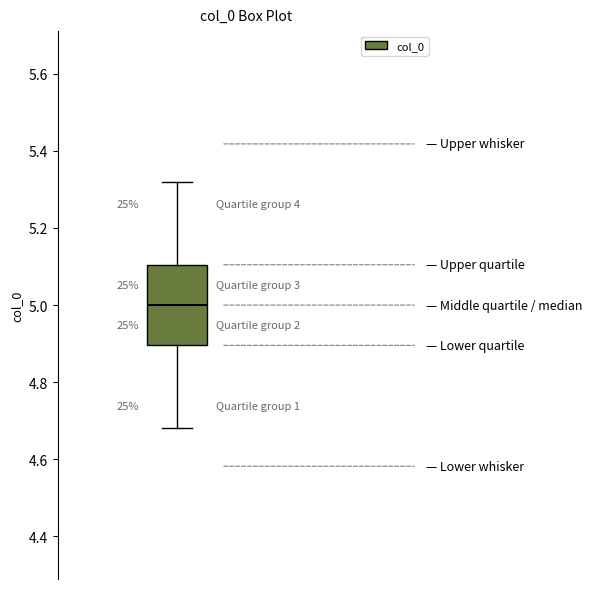

Where does the median line of the box sit on the y-axis? The values are not printed on the chart, so give them approximately, as read against the axis.

5.00